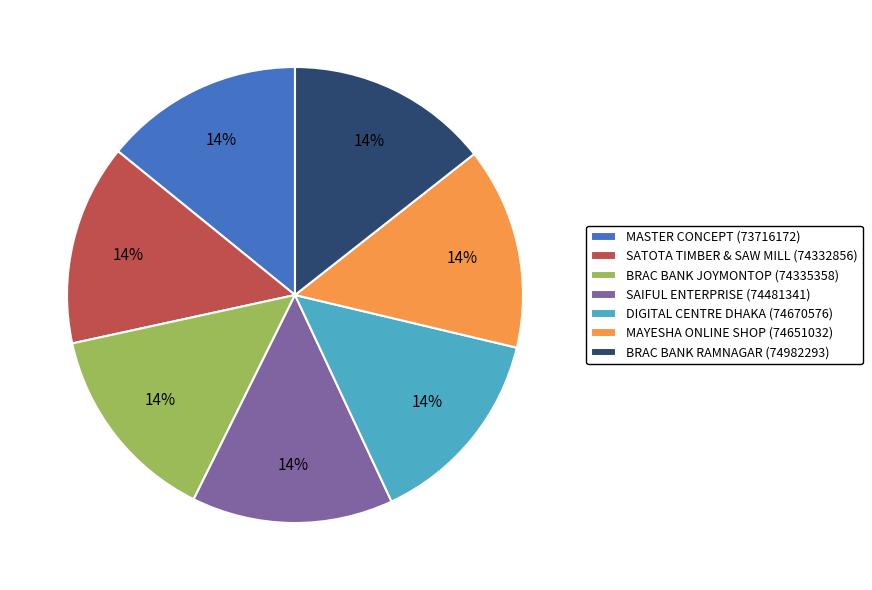

What percentage is the MAYESHA ONLINE SHOP (74651032) slice, to the nearest percent?

14%